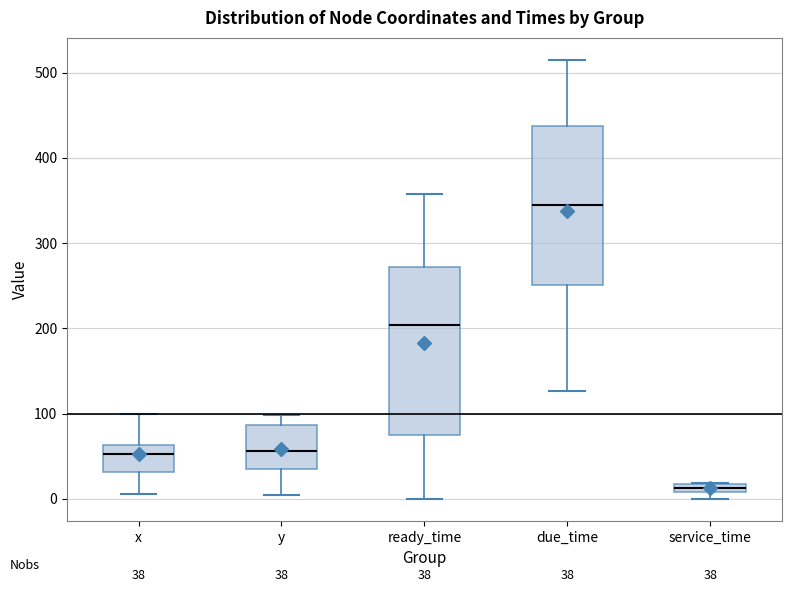

Which box has the highest median line?

due_time